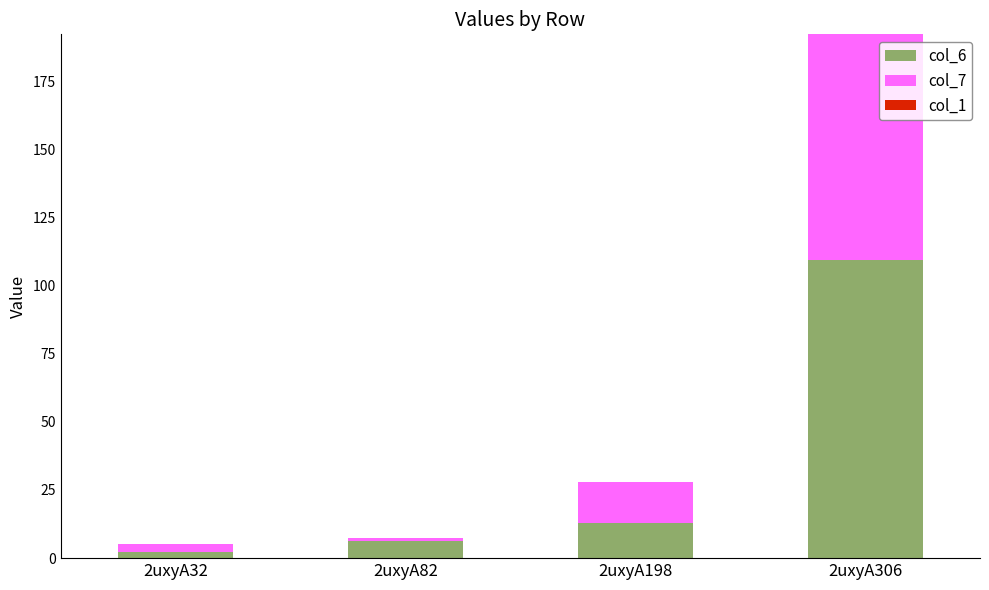

What is the sum of the col_6 values at 2uxyA306 and 2uxyA198?

122.3